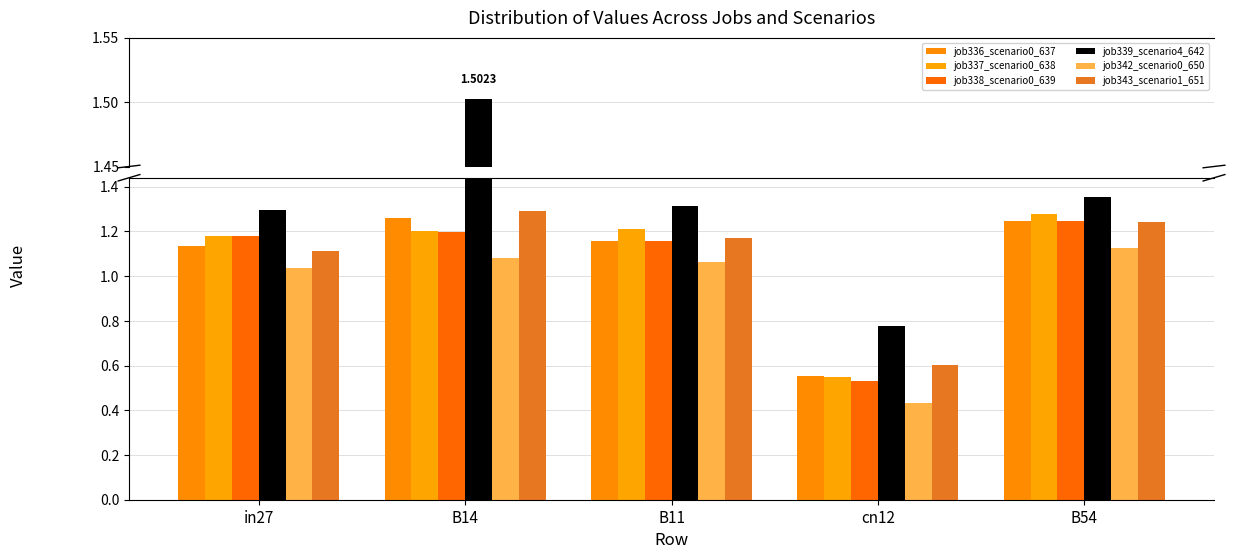

Does the chart contain stacked bars?

No